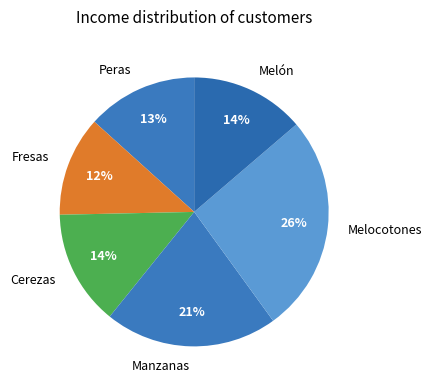

What is the ratio of the value at Peras to the value at Manzanas?

0.6